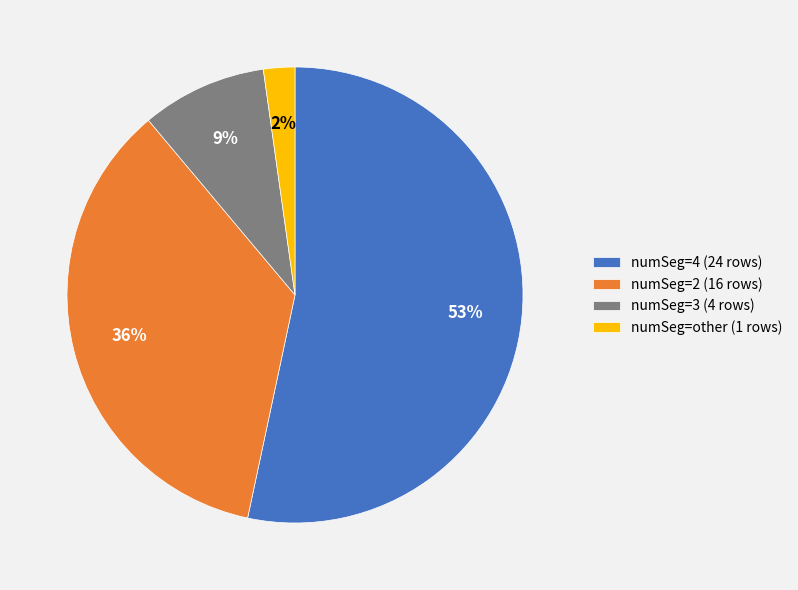

What is the majority slice?

numSeg=4 (24 rows)